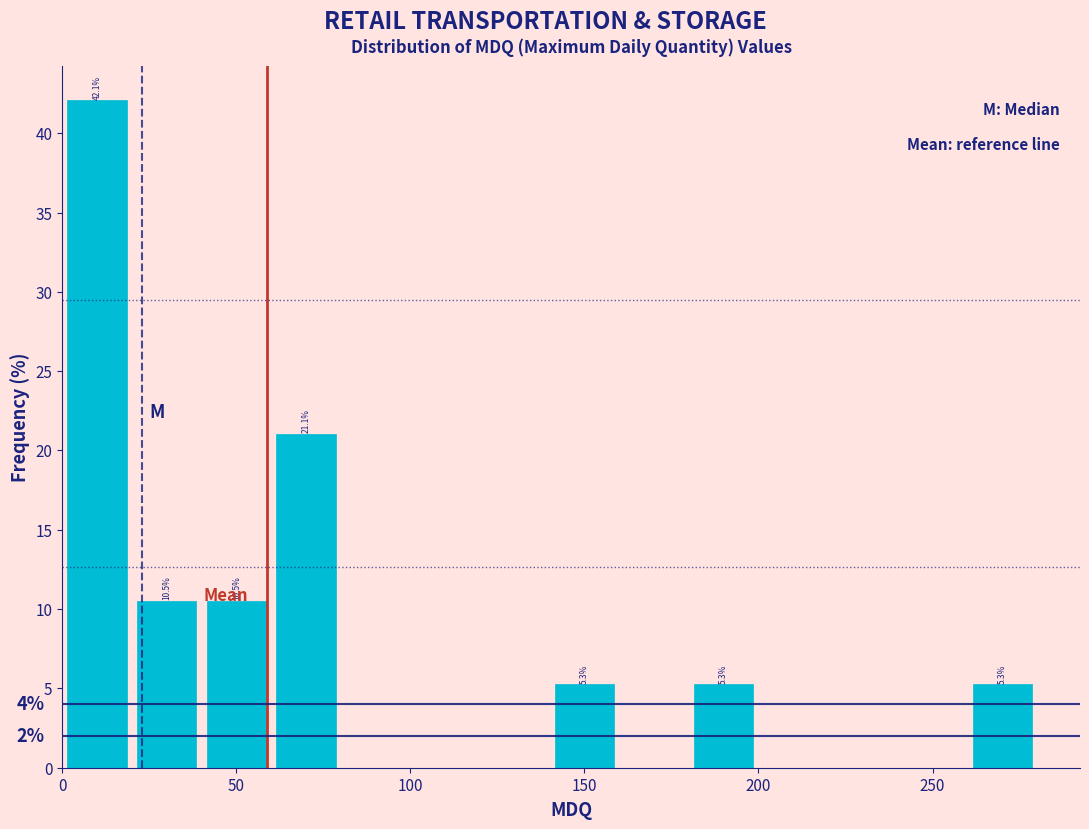

Over which range of the x-axis is the bar tallest?

0 to 20